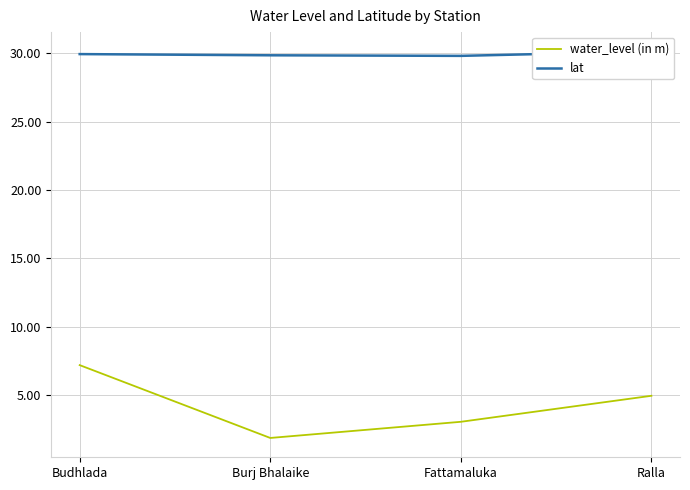

Which series changed the most between Fattamaluka and Ralla?

water_level (in m)